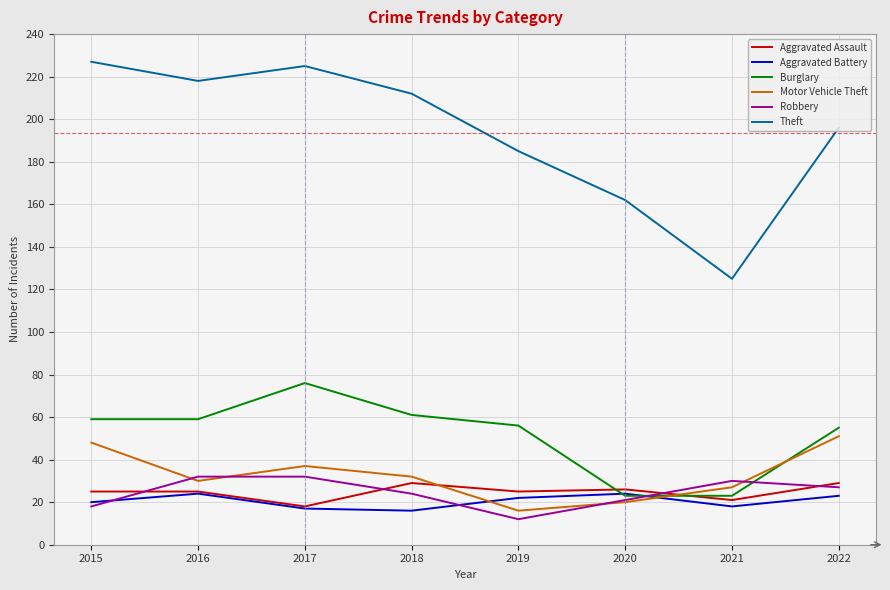

Between which two adjacent categories do Robbery and Aggravated Battery first intersect?

2015 and 2016